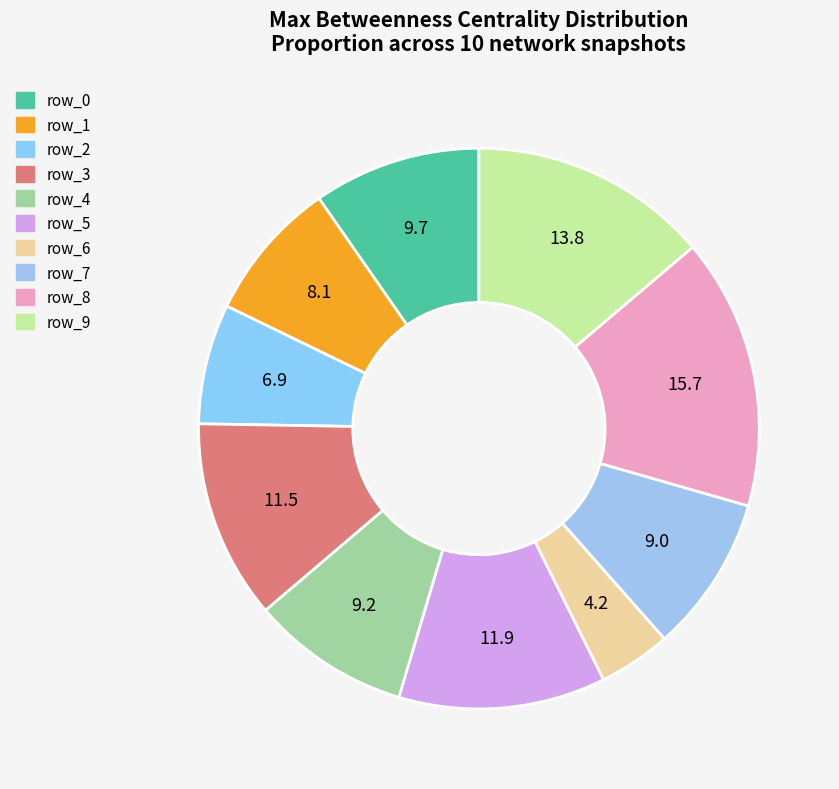

Rank the categories by value from lowest to highest.

row_6, row_2, row_1, row_7, row_4, row_0, row_3, row_5, row_9, row_8